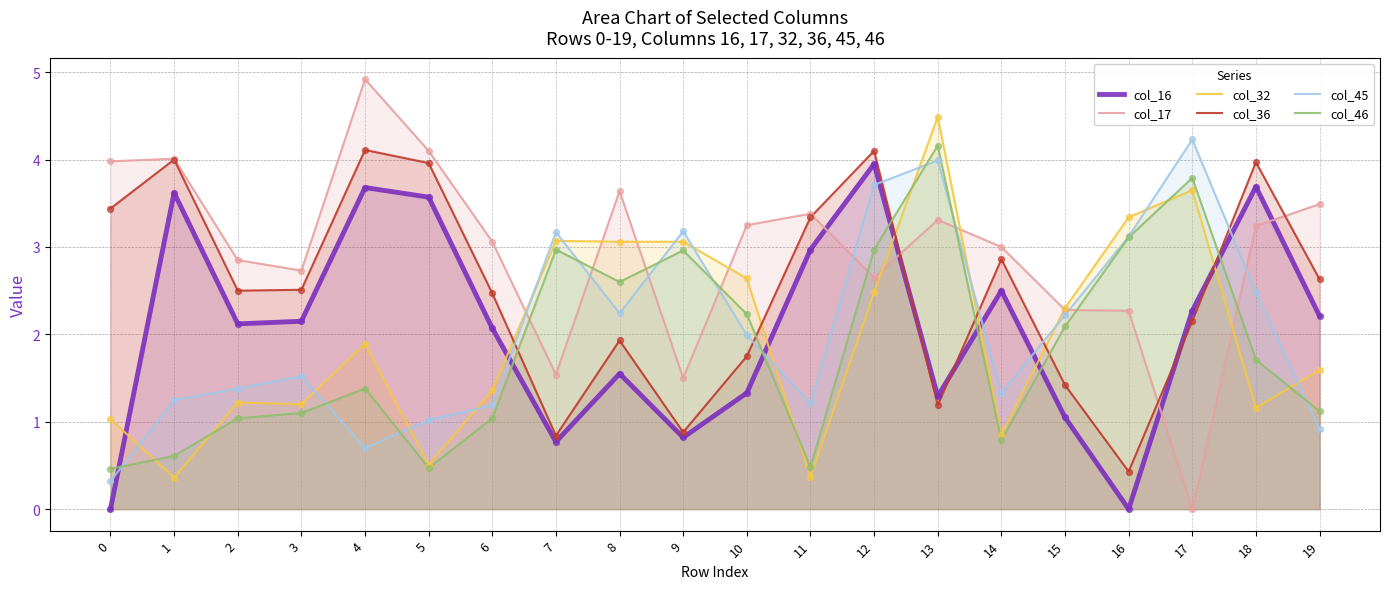

What are all the series names shown in the legend?

col_16, col_17, col_32, col_36, col_45, col_46